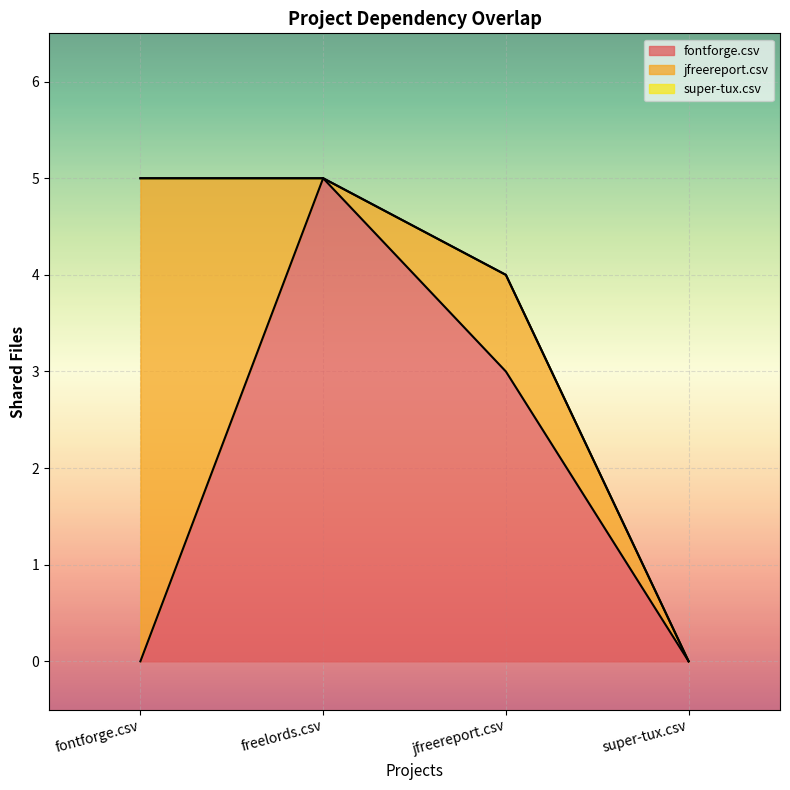

Reading left to right, list all the values displayed in this chart.

fontforge.csv: 0	5	3	0
jfreereport.csv: 5	0	1	0
super-tux.csv: 0	0	0	0